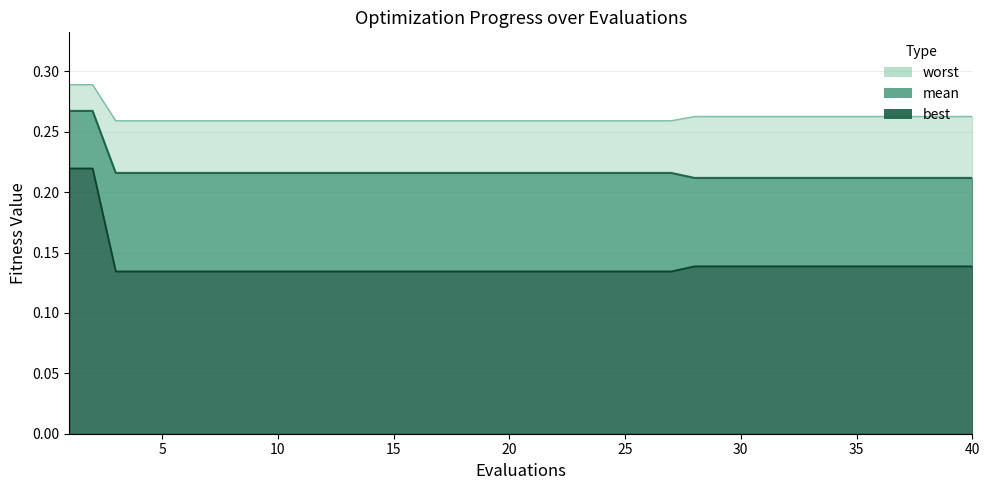

At how many categories does at least one series exceed 0?

40